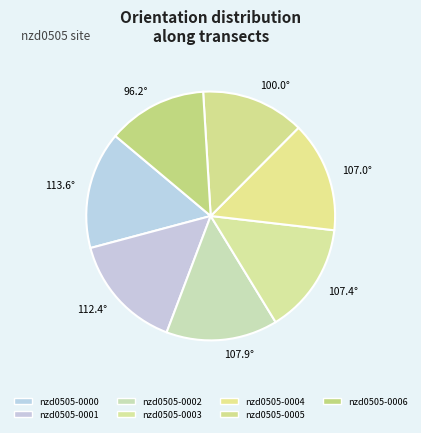

What is the smallest slice in the pie chart?

nzd0505-0006